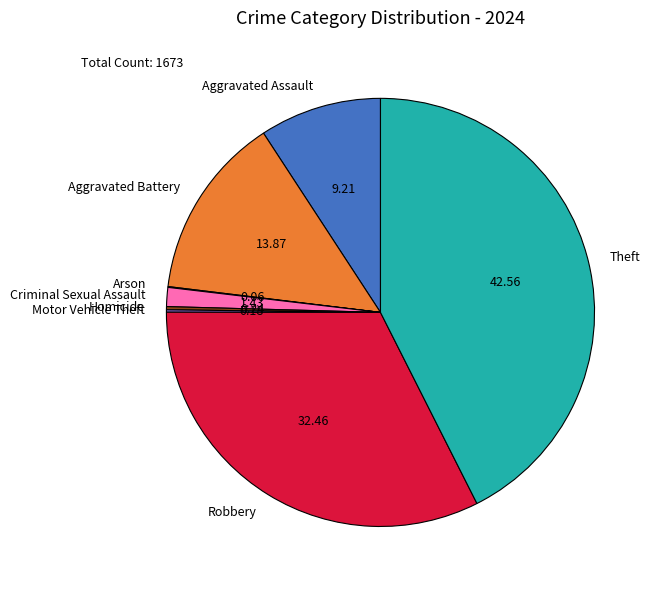

Which category has the biggest portion of the pie?

Theft